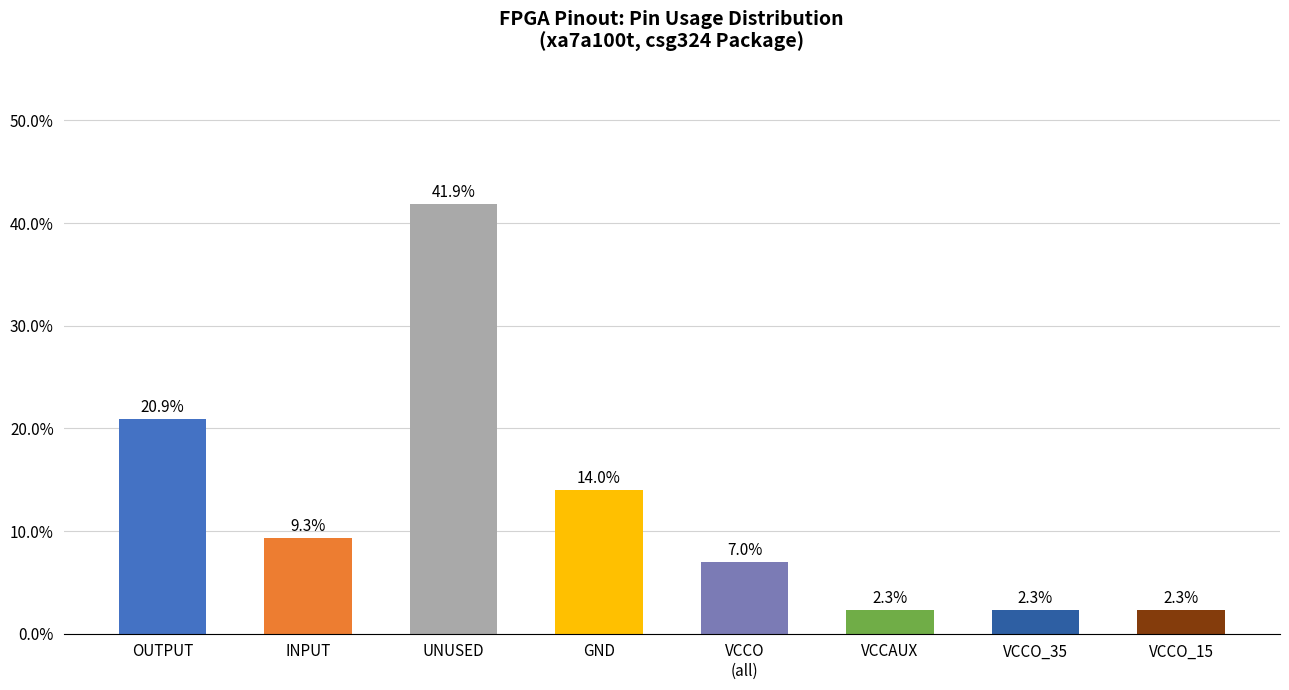

What is the minimum value shown in the chart?

2.3